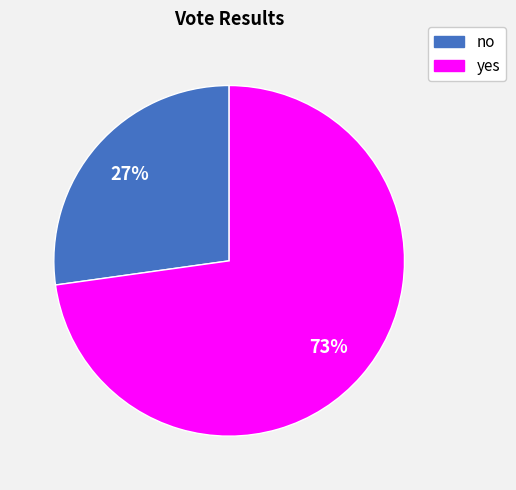

To the nearest percent, what percentage of the pie is yes?

73%